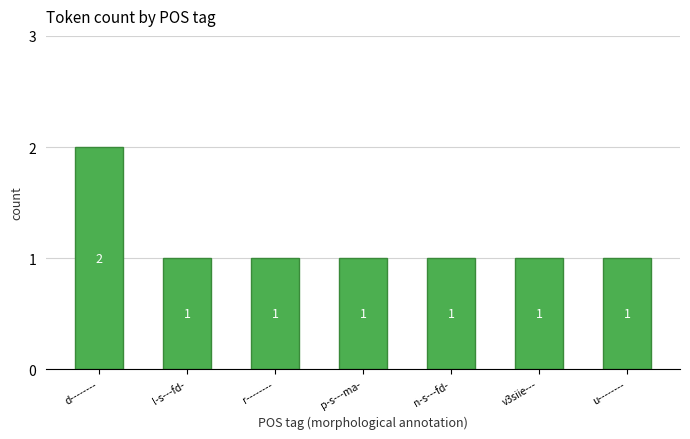

What is the minimum value shown in the chart?

1